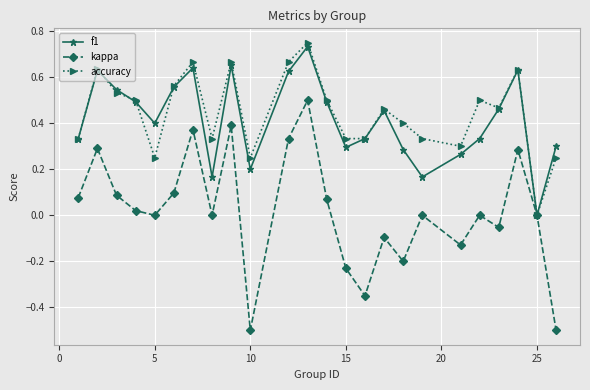

Which series has the widest spread of values?

kappa